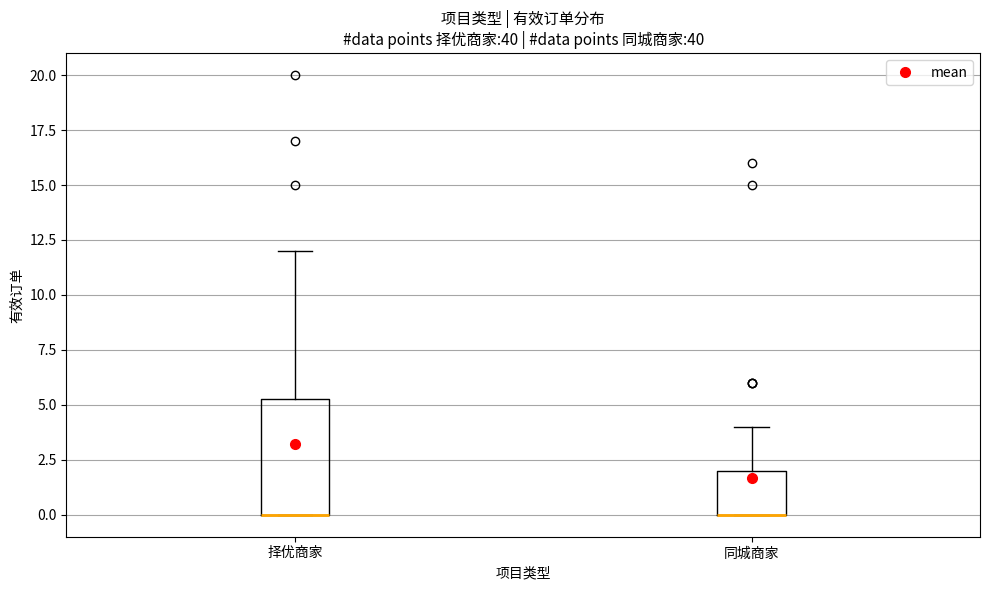

Where is the lower edge of the box for 同城商家 on the y-axis? The values are not printed on the chart, so give them approximately, as read against the axis.

0.0